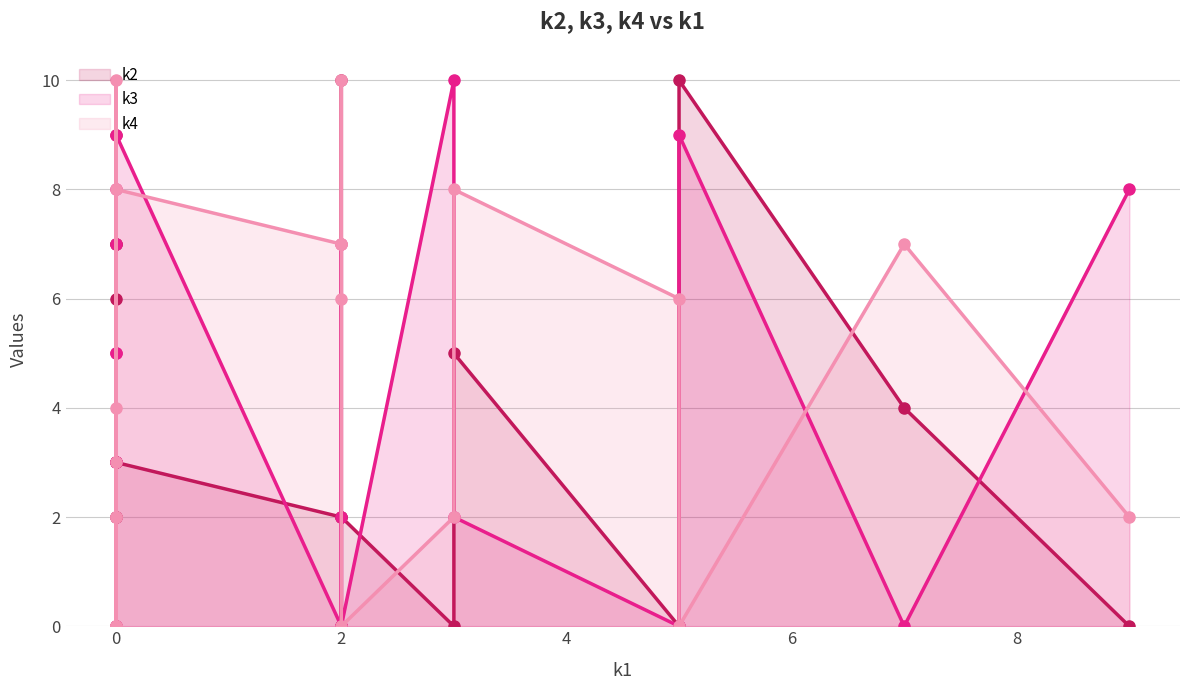

Reading right to left, list all the values displayed in this chart.

k2: 0	4	10	0	5	0	2	10	0	0	2	3	2	3	9	7	6	7	2	0
k3: 8	0	9	0	2	10	0	2	0	7	0	9	3	3	0	7	5	5	8	0
k4: 2	7	0	6	8	2	0	6	7	10	7	8	0	10	3	2	4	2	0	0